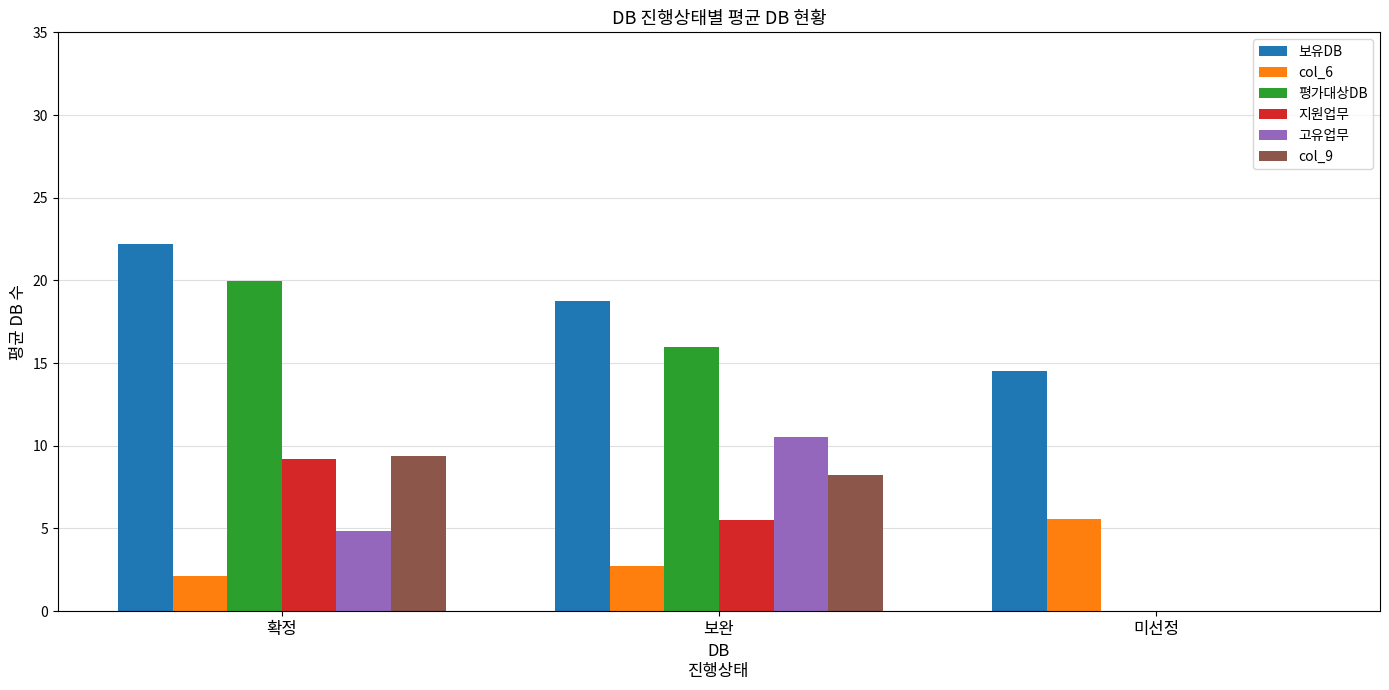

What is the sum of the col_6 values at 미선정 and 보완?

8.3